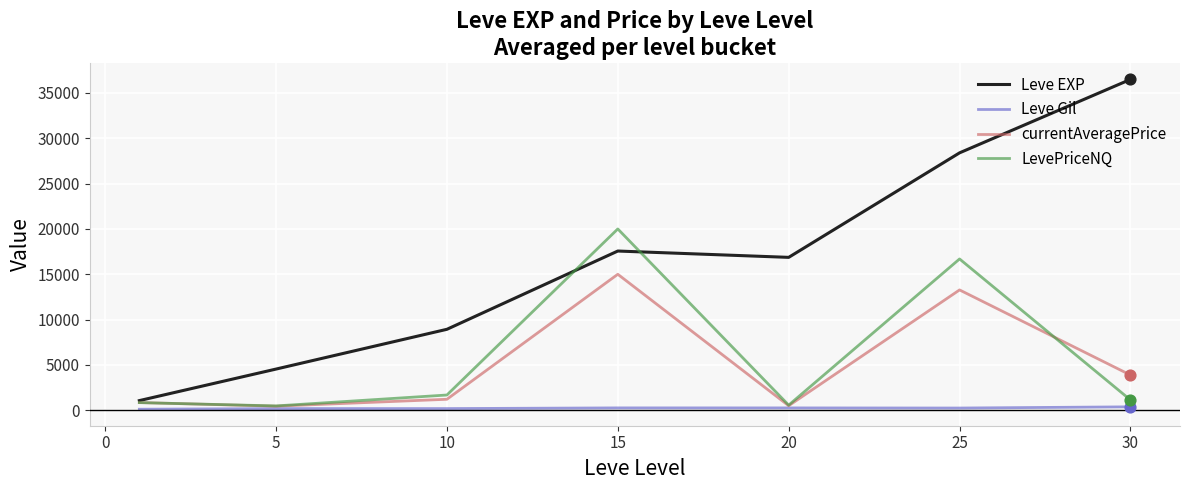

What is the maximum value shown in the chart?

36492.5